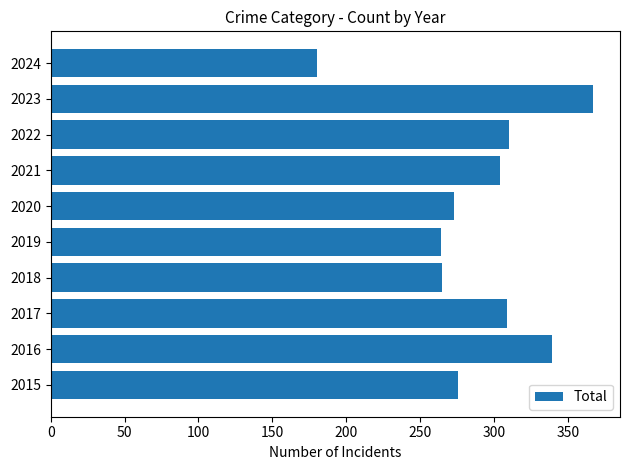

What is the sum of the values at 2024 and 2019?

444